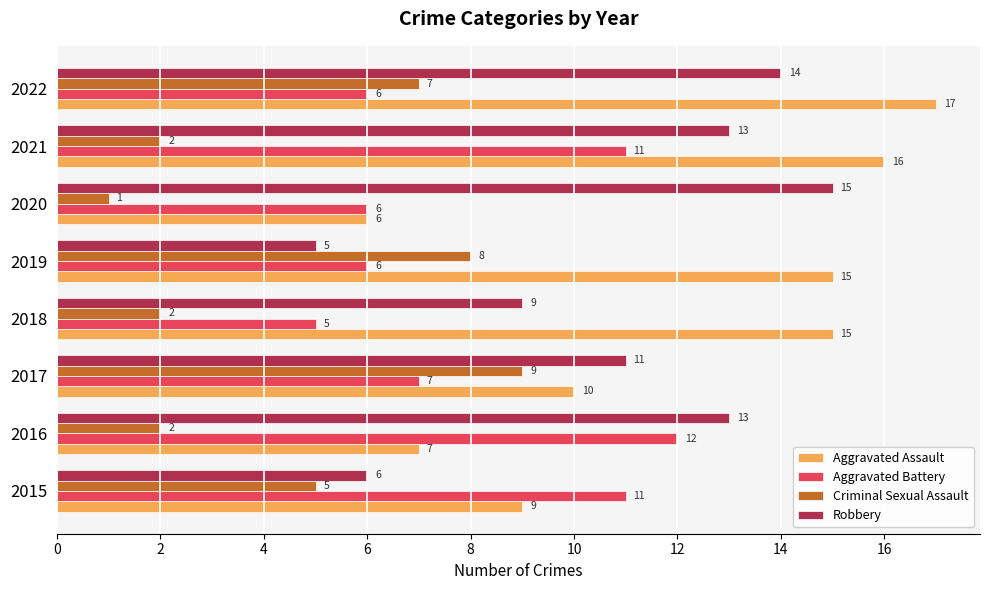

The value of Robbery at 2019 is 5. True or false?

True